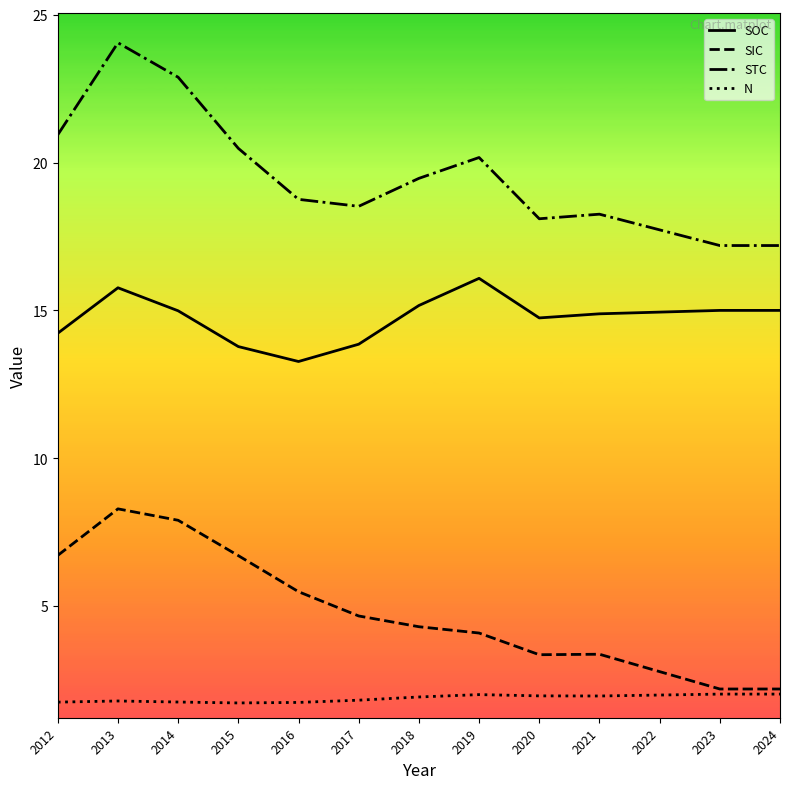

True or false: N and STC cross at least once.

False